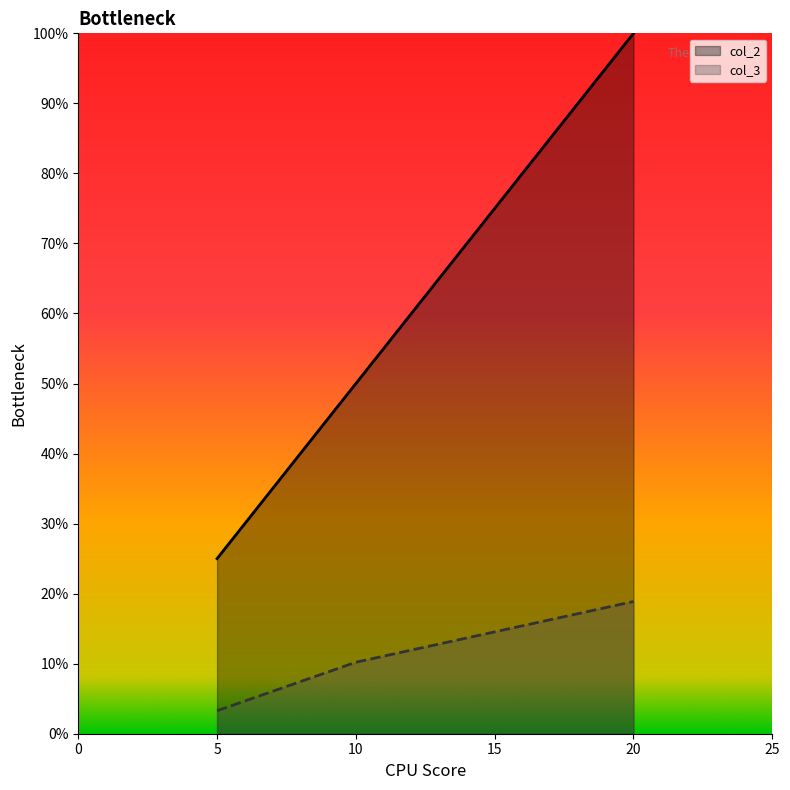

What are all the series names shown in the legend?

col_2, col_3